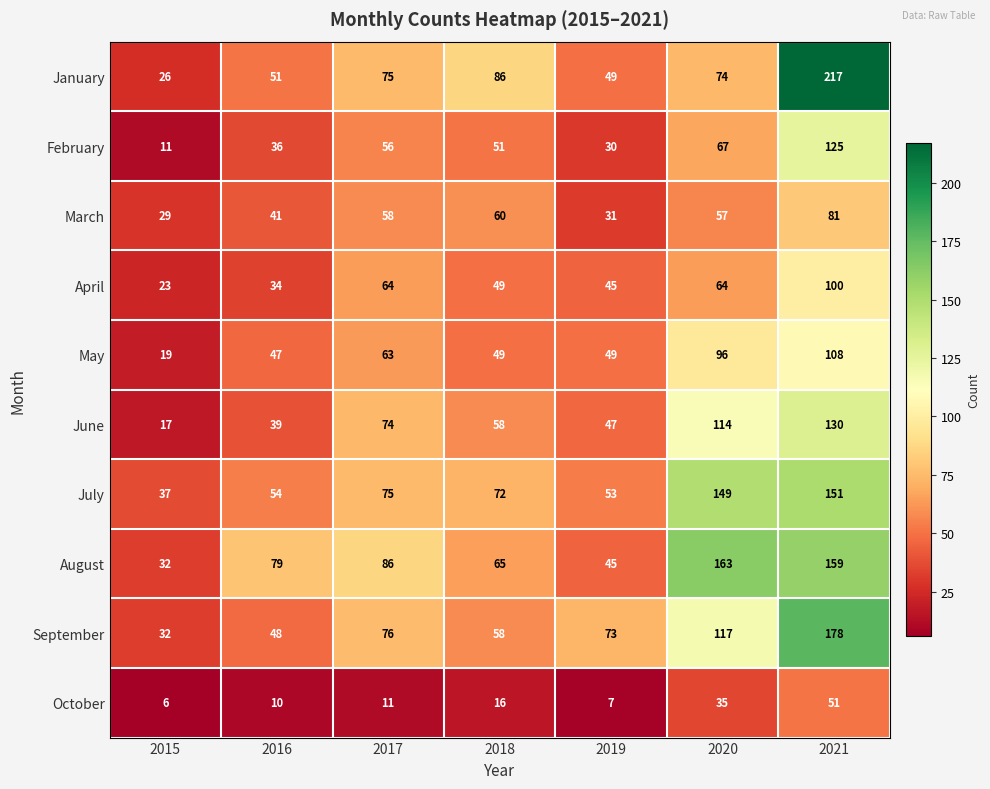

Which label corresponds to the smallest value in the chart?

2015